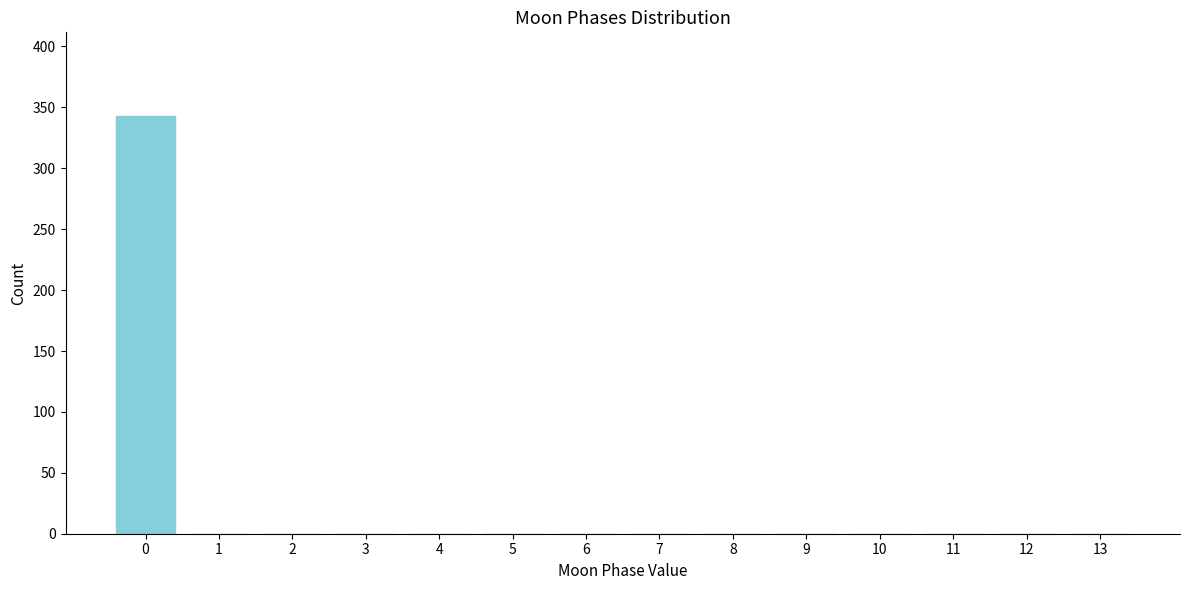

Reading left to right, transcribe all the data shown in this chart.

0=343	1=0	2=0	3=0	4=0	5=0	6=0	7=0	8=0	9=0	10=0	11=0	12=0	13=0